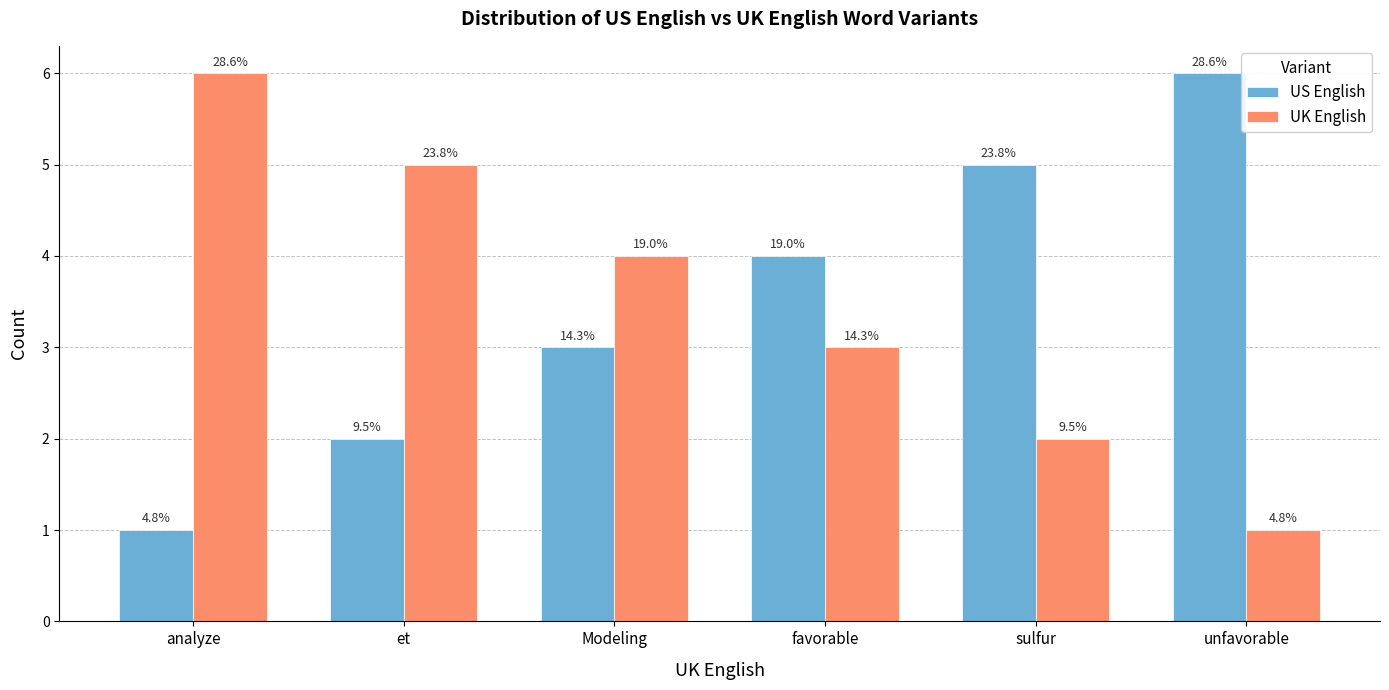

How many groups of bars are there?

6